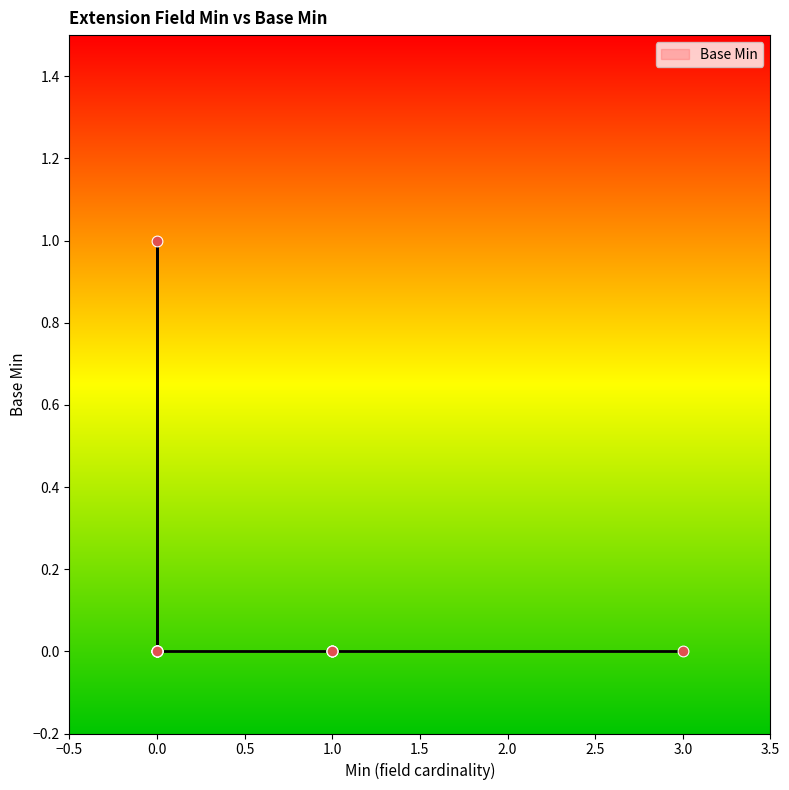

What is the change in value from 0 to 0?

-1